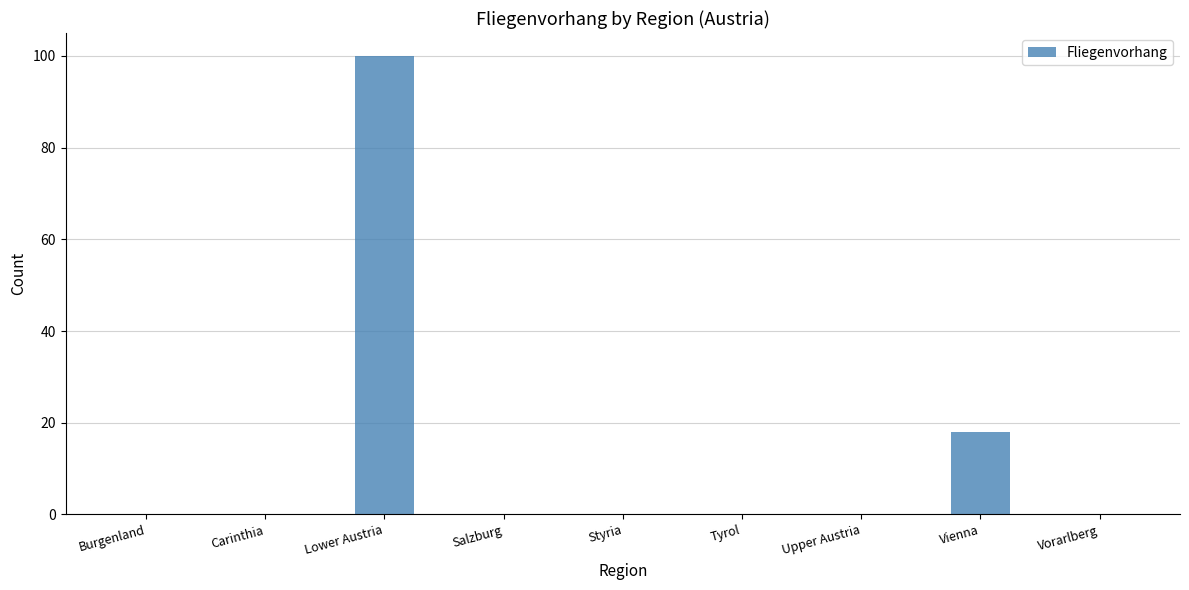

The value at Vienna is 18. True or false?

True